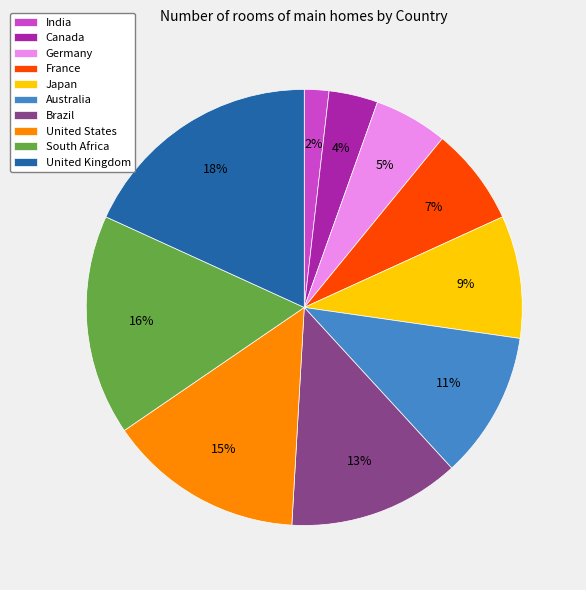

Which category has the smallest portion of the pie?

India